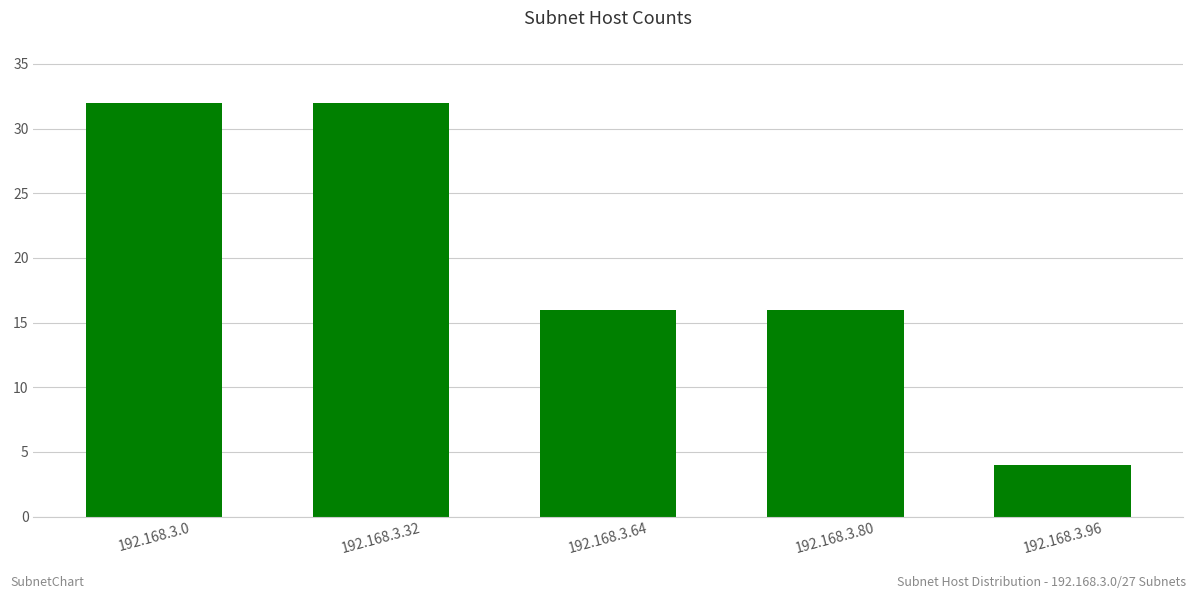

Count the number of data series in this chart.

1